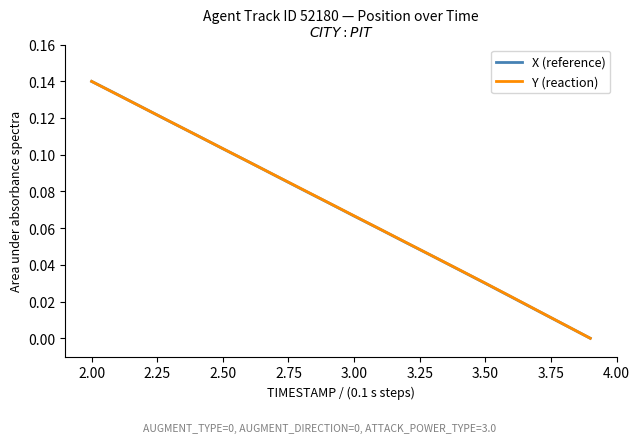

How many values in the Y (reaction) series exceed 0?

19